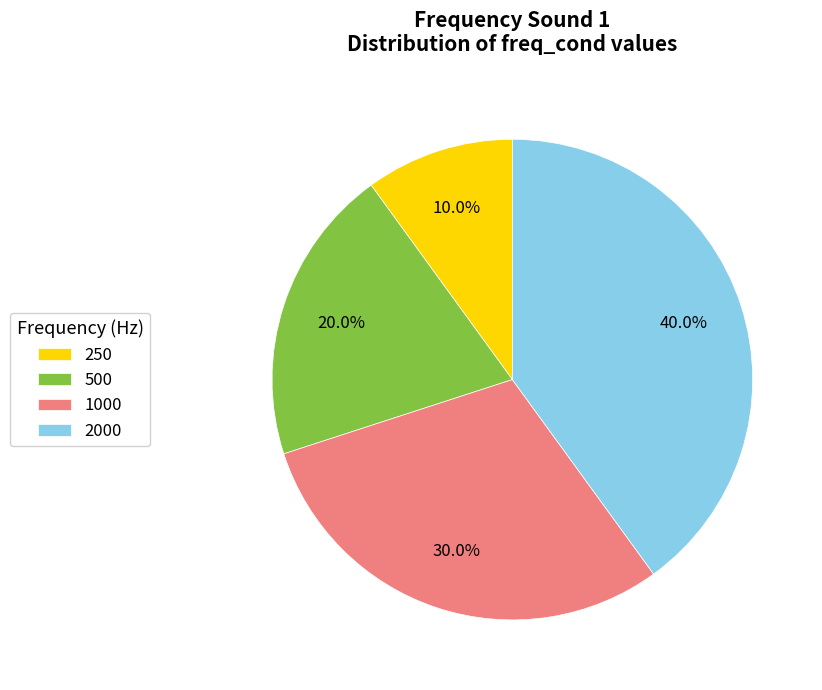

Which has a higher value, 500 or 1000?

1000